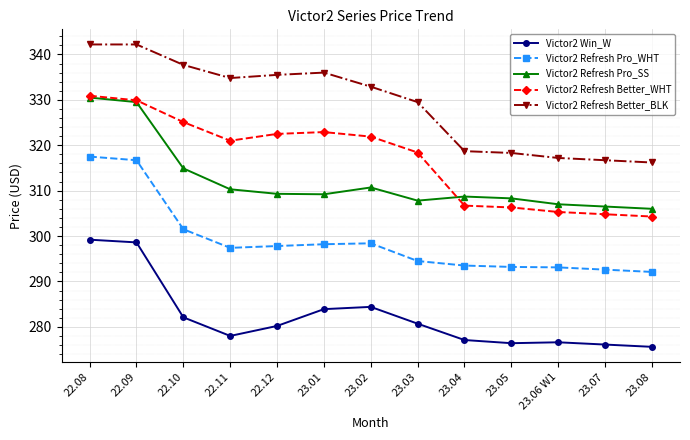

What is the label of the 7th point from the left?

23.02